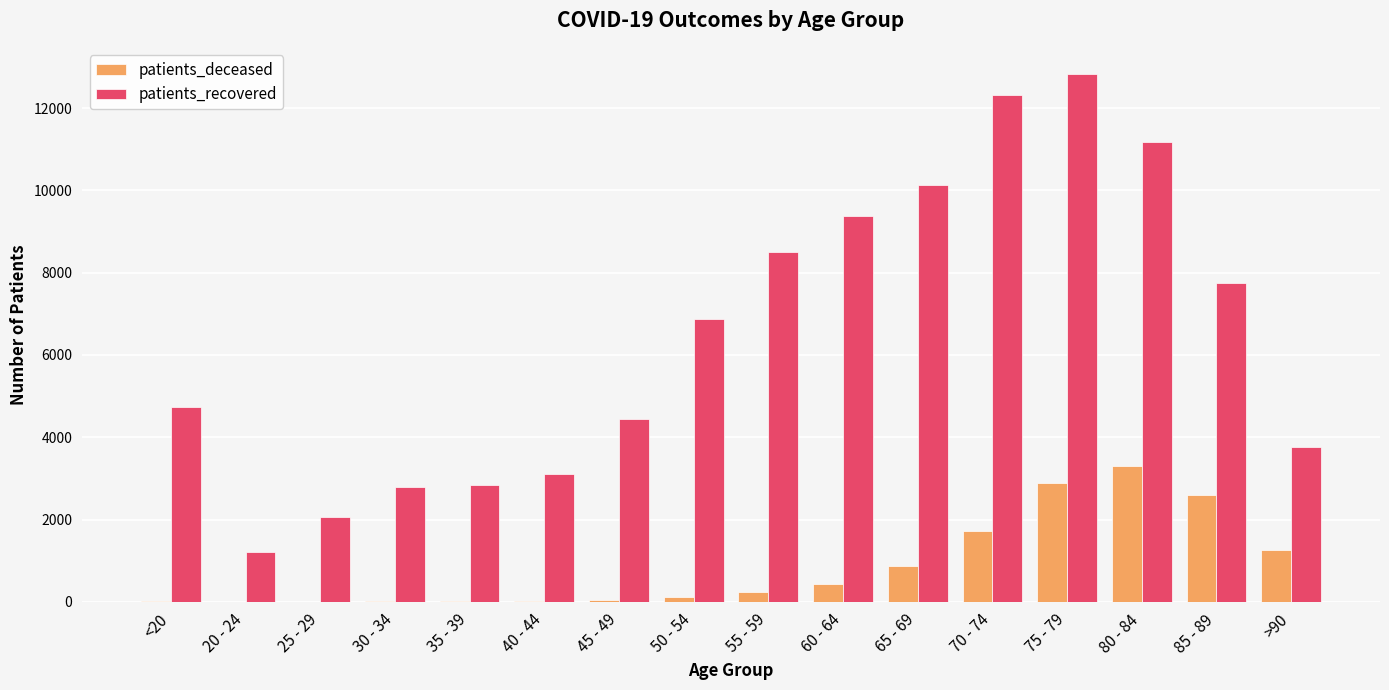

How many categories are shown in the chart?

16